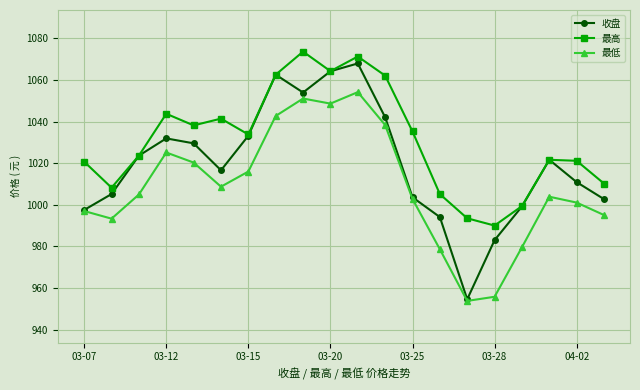

At how many categories does at least one series exceed 971?

20